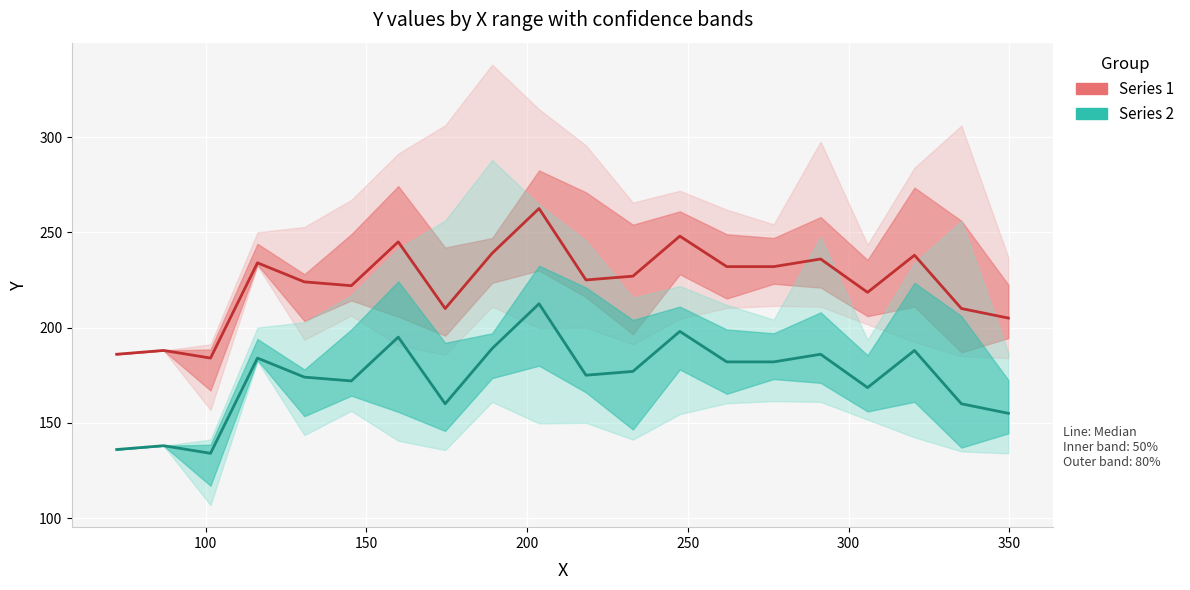

True or false: Series 1 and Series 2 intersect in this chart.

False